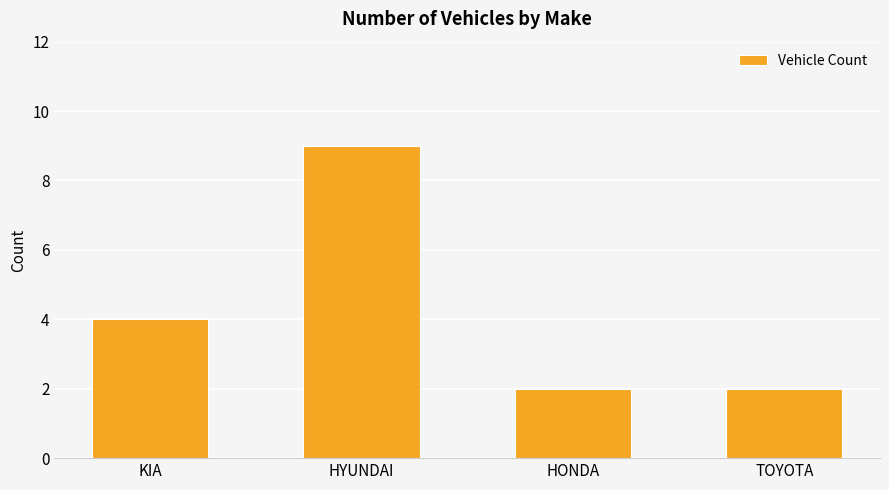

What is the value of the 4th bar from the left?

2